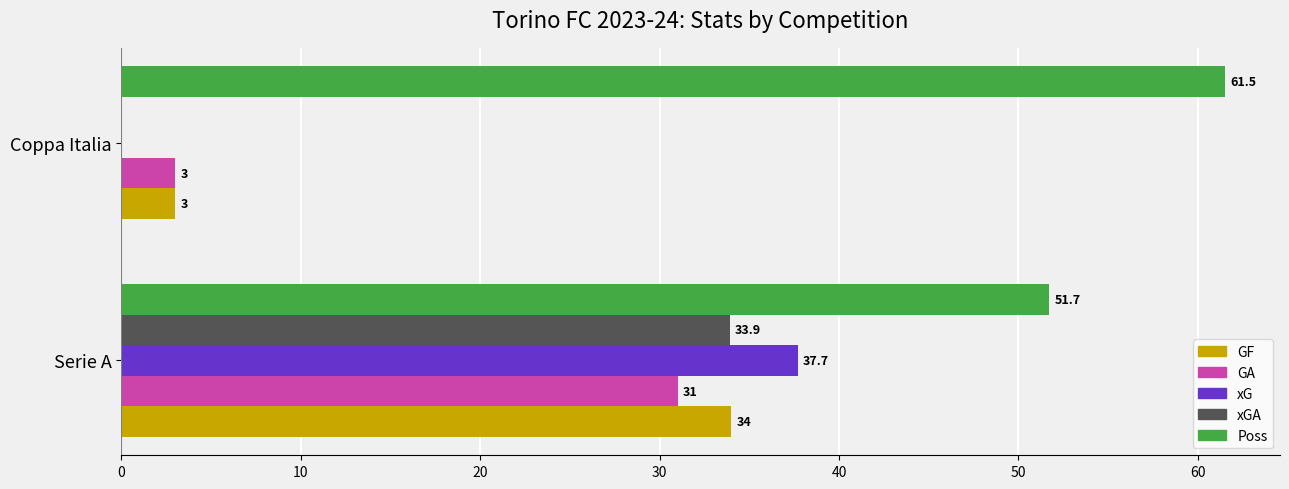

What are all the series names shown in the legend?

GF, GA, xG, xGA, Poss